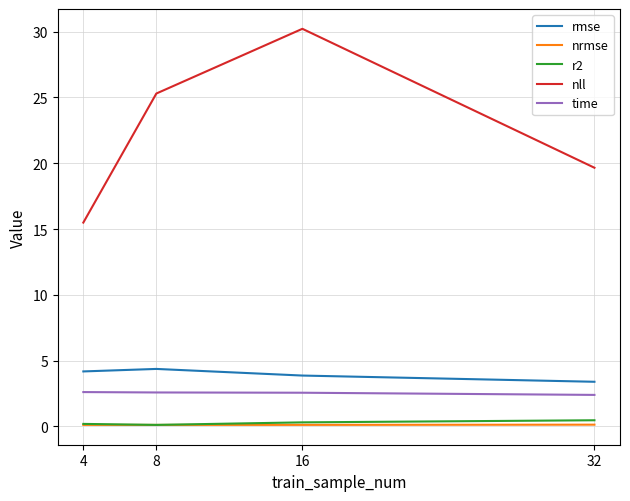

True or false: nll has more than 2 interior local peaks.

False